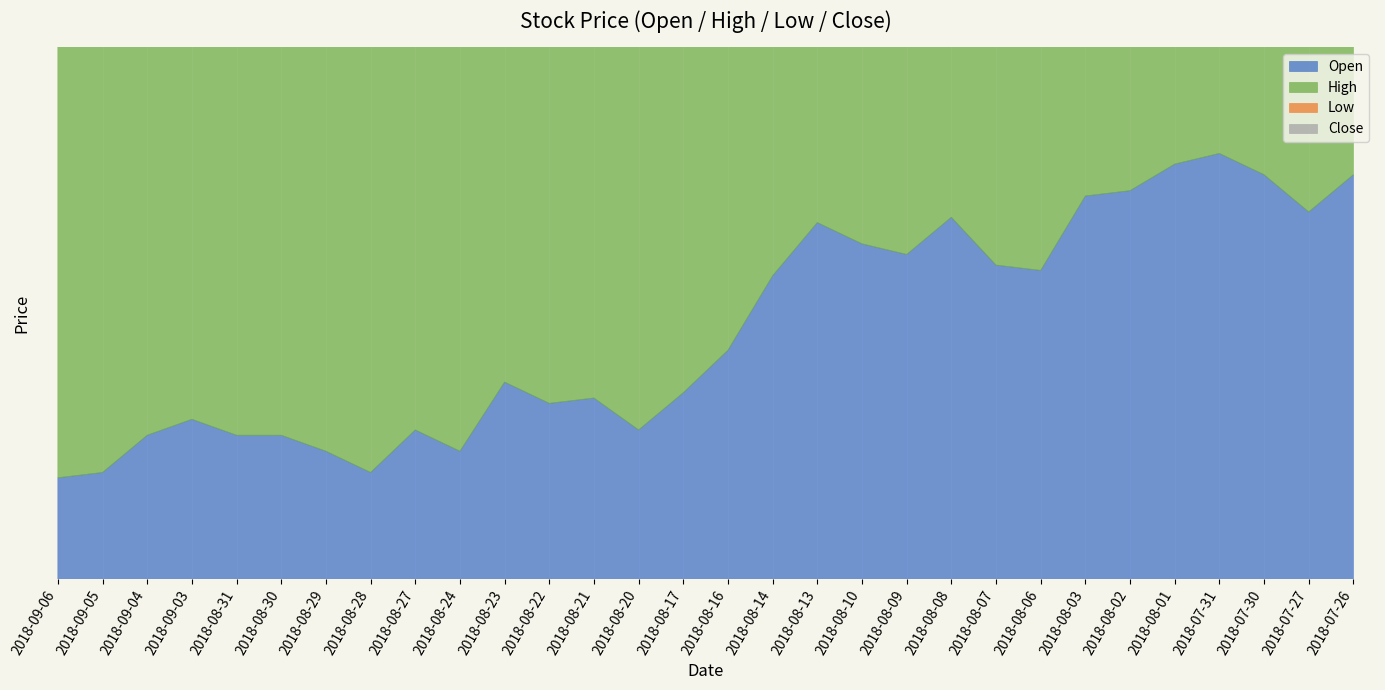

Which series has the largest range (max minus min)?

Close